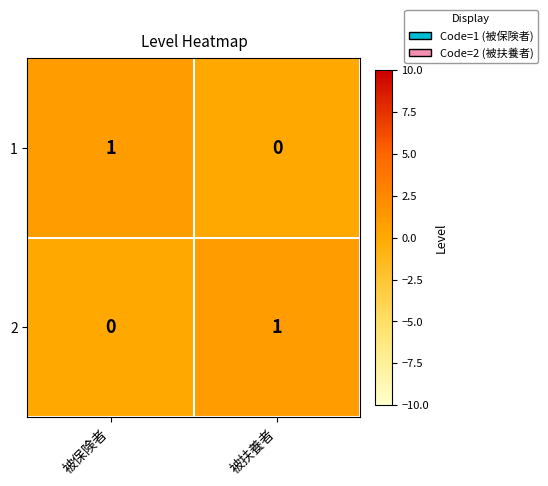

At 被保険者, list the series in order from smallest to largest.

2, 1